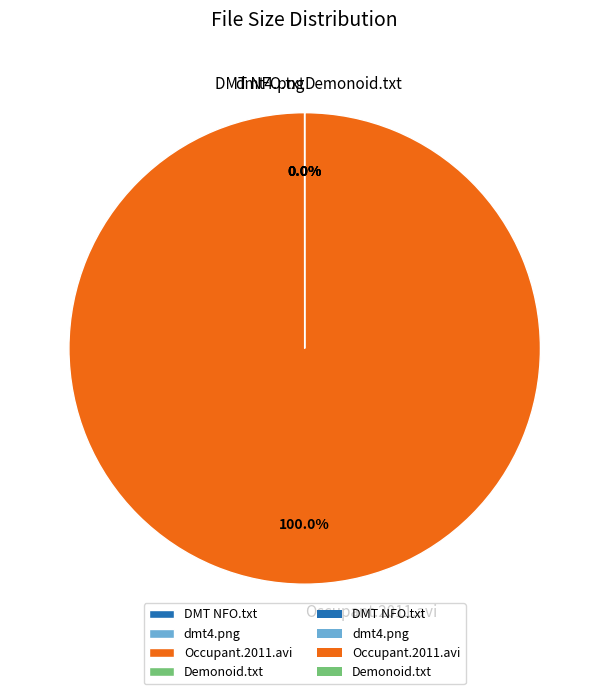

How much of the chart is everything except dmt4.png?

100.0%